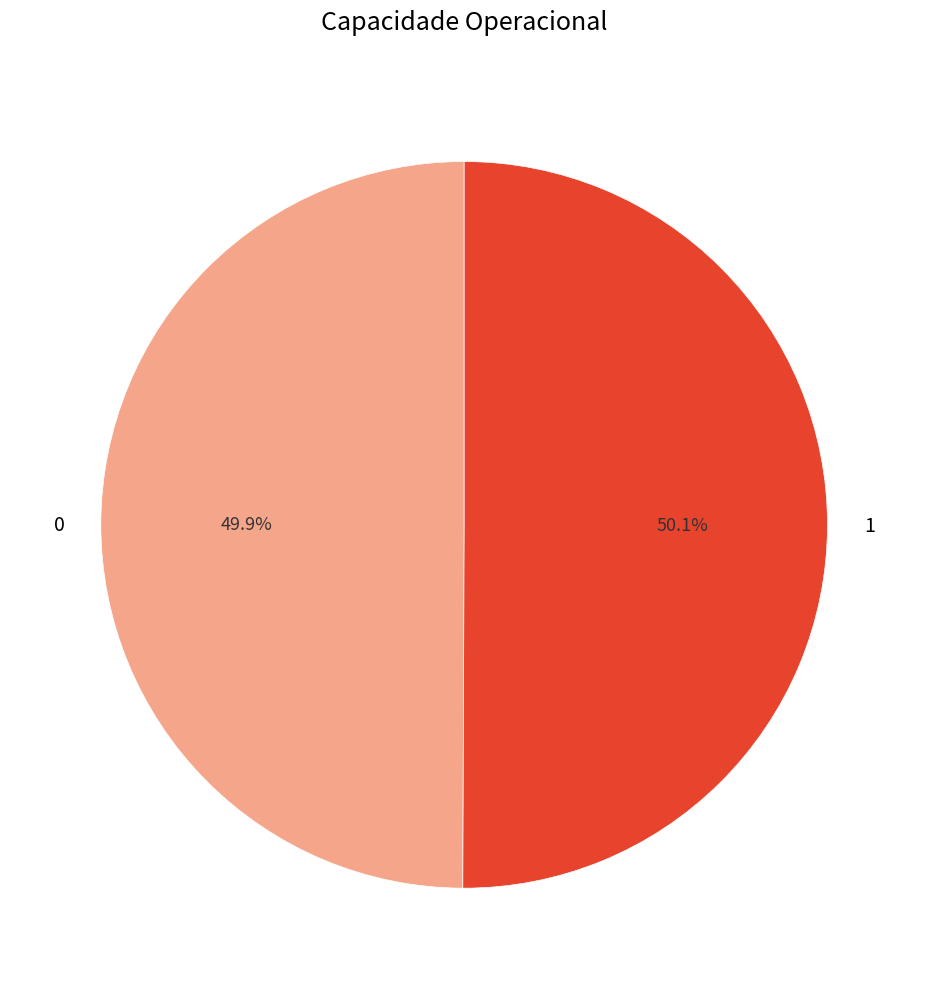

To the nearest percent, what is the average slice percentage?

50%